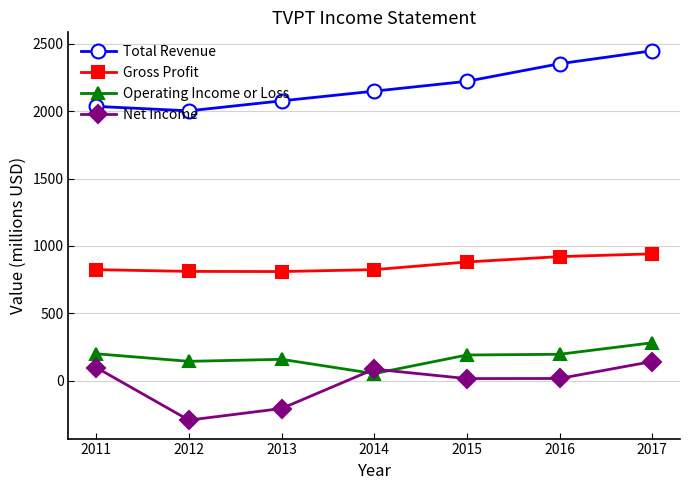

What is the average value of the Operating Income or Loss series?

175.0